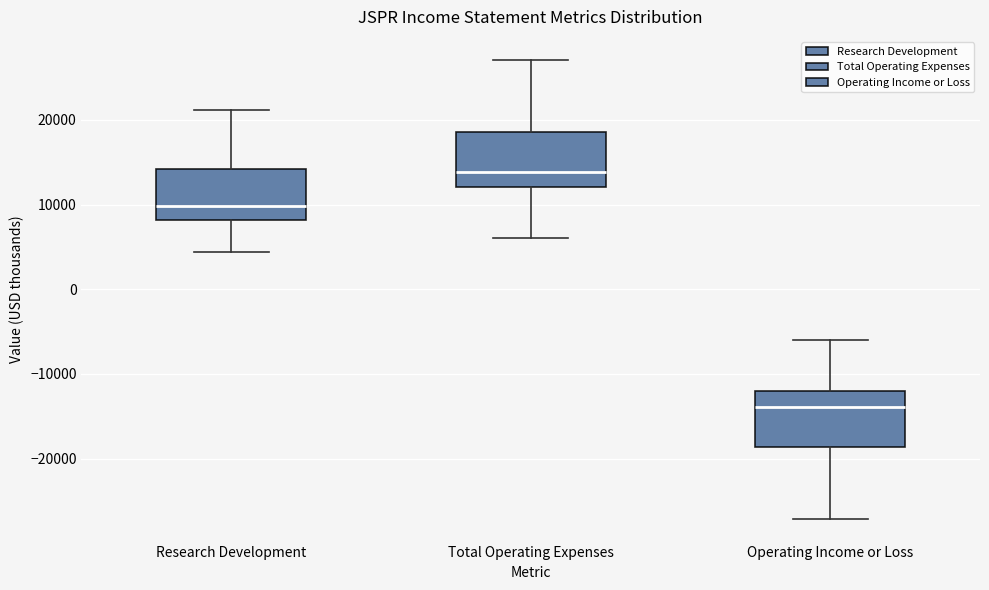

Which box's median line is the highest?

Total Operating Expenses